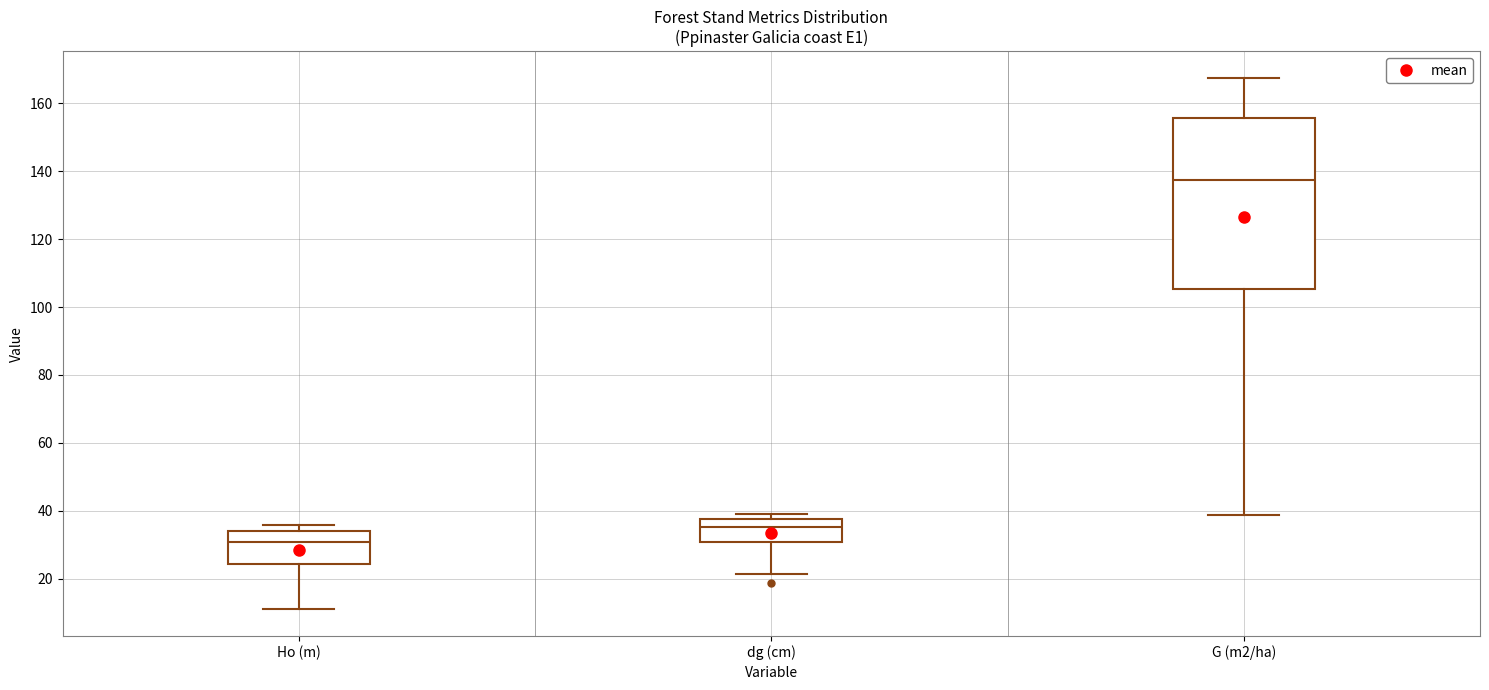

Which box's median line is the highest?

G (m2/ha)